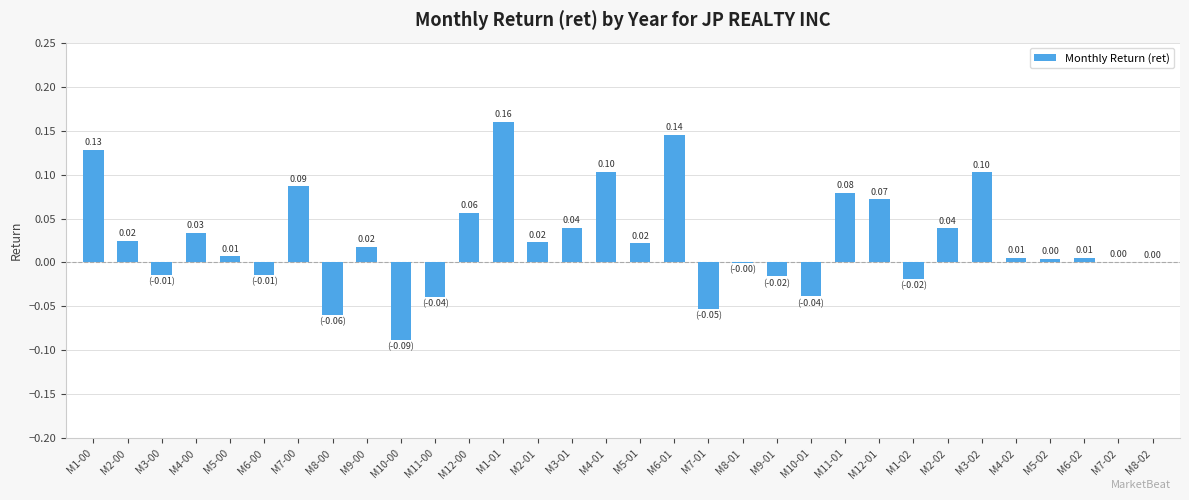

The value at M1-00 is 0.1. True or false?

True